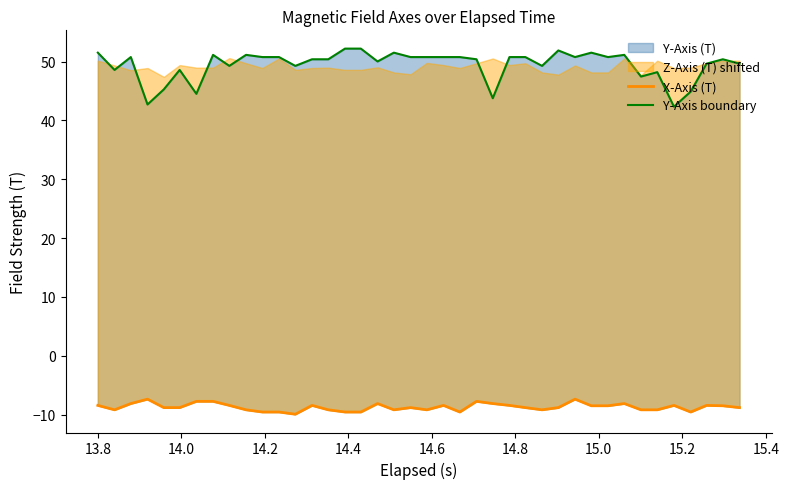

True or false: Y-Axis boundary and X-Axis (T) intersect in this chart.

False